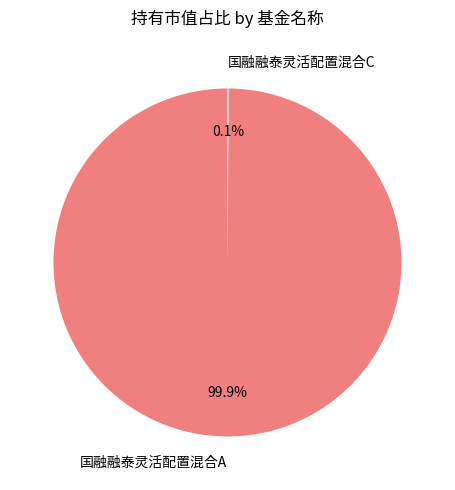

What portion of the pie excludes 国融融泰灵活配置混合A?

0.1%